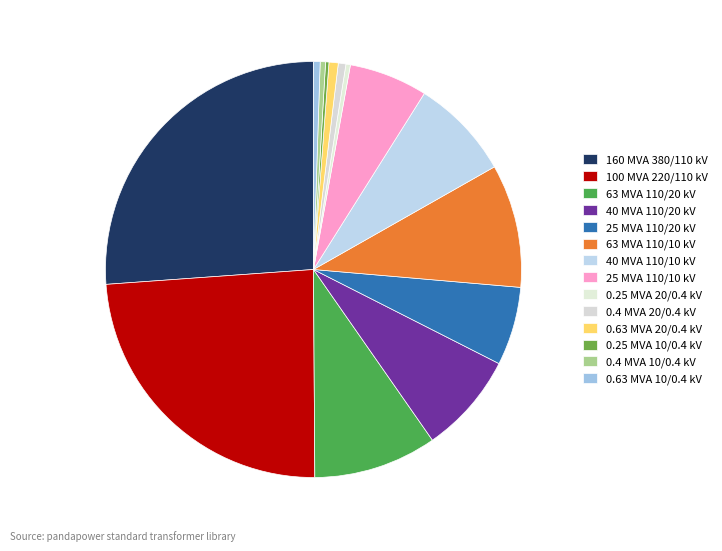

True or false: 40 MVA 110/10 kV accounts for 8% of the total.

True